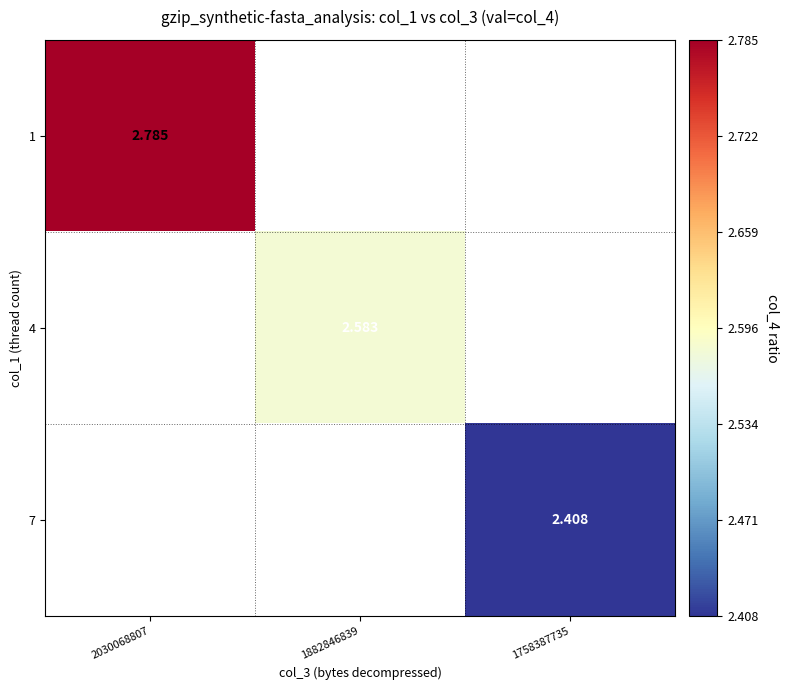

Rank the categories by 1 value from highest to lowest.

2030068807, 1882846839, 1758387735